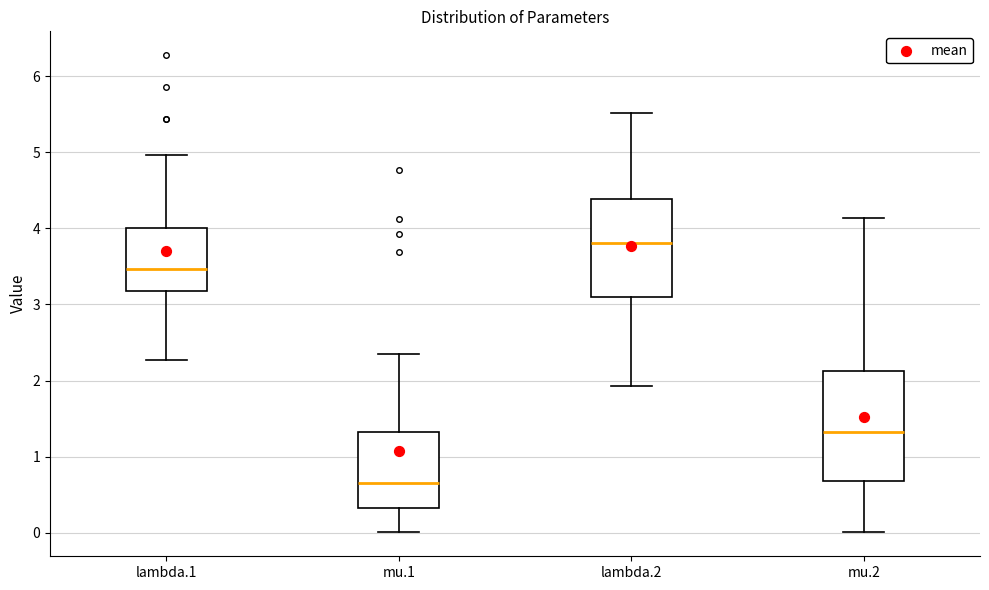

Reading left to right, transcribe this box plot: for each box, give where its median line is, the range the box spans, and where its two whiskers end, as read against the y-axis. The values are not printed on the chart, so give them approximately, as read against the axis.

lambda.1: median 3.5, box 3.2 to 4.0, whiskers 2.3 to 5.0
mu.1: median 0.7, box 0.3 to 1.3, whiskers 0.0 to 2.4
lambda.2: median 3.8, box 3.1 to 4.4, whiskers 1.9 to 5.5
mu.2: median 1.3, box 0.7 to 2.1, whiskers 0.0 to 4.1